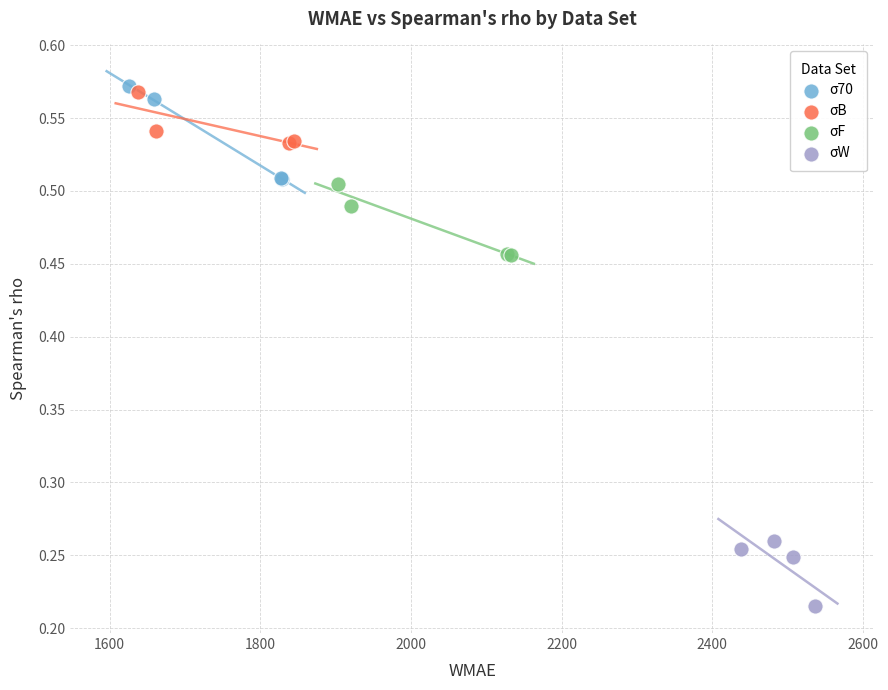

Which series contains the lowest Y value?

σW